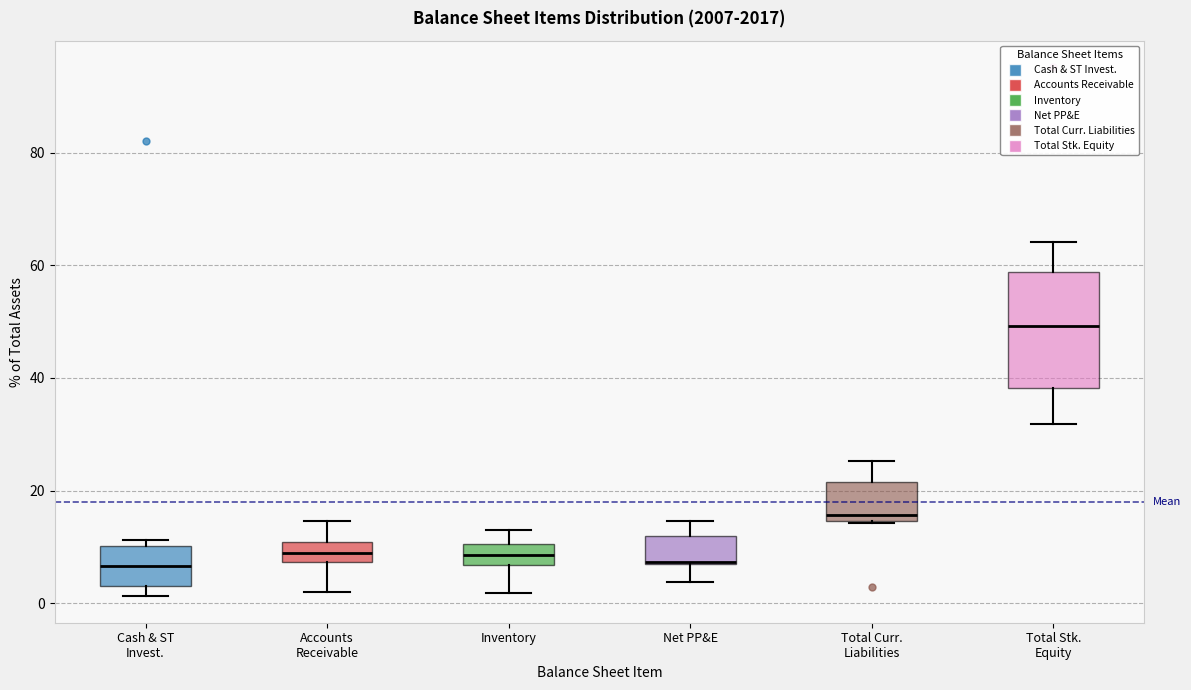

Reading left to right, read every box against the y-axis: the position of its median line, the range the box covers, and the ends of its whiskers. The values are not printed on the chart, so give them approximately, as read against the axis.

Cash & ST Invest.: median 6, box 2 to 10, whiskers 2 (just below the box's lower edge) to 12
Accounts Receivable: median 8 (inside the box), box 8 to 10, whiskers 2 to 14
Inventory: median 8, box 6 to 10, whiskers 2 to 12
Net PP&E: median 8, box 6 to 12, whiskers 4 to 14
Total Curr. Liabilities: median 16, box 14 to 22, whiskers 14 to 26
Total Stk. Equity: median 50, box 38 to 58, whiskers 32 to 64